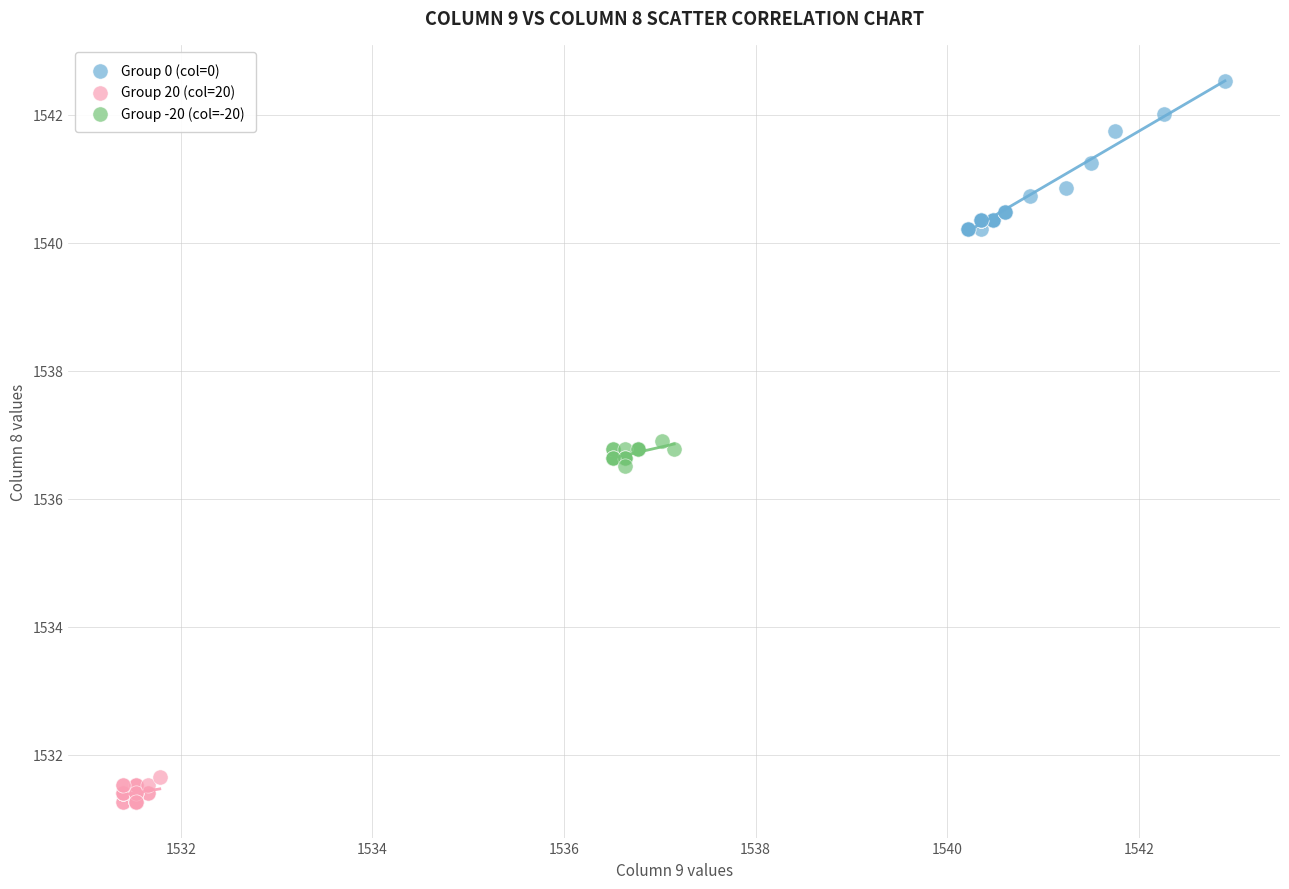

Which series reaches the minimum Y coordinate?

Group 20 (col=20)